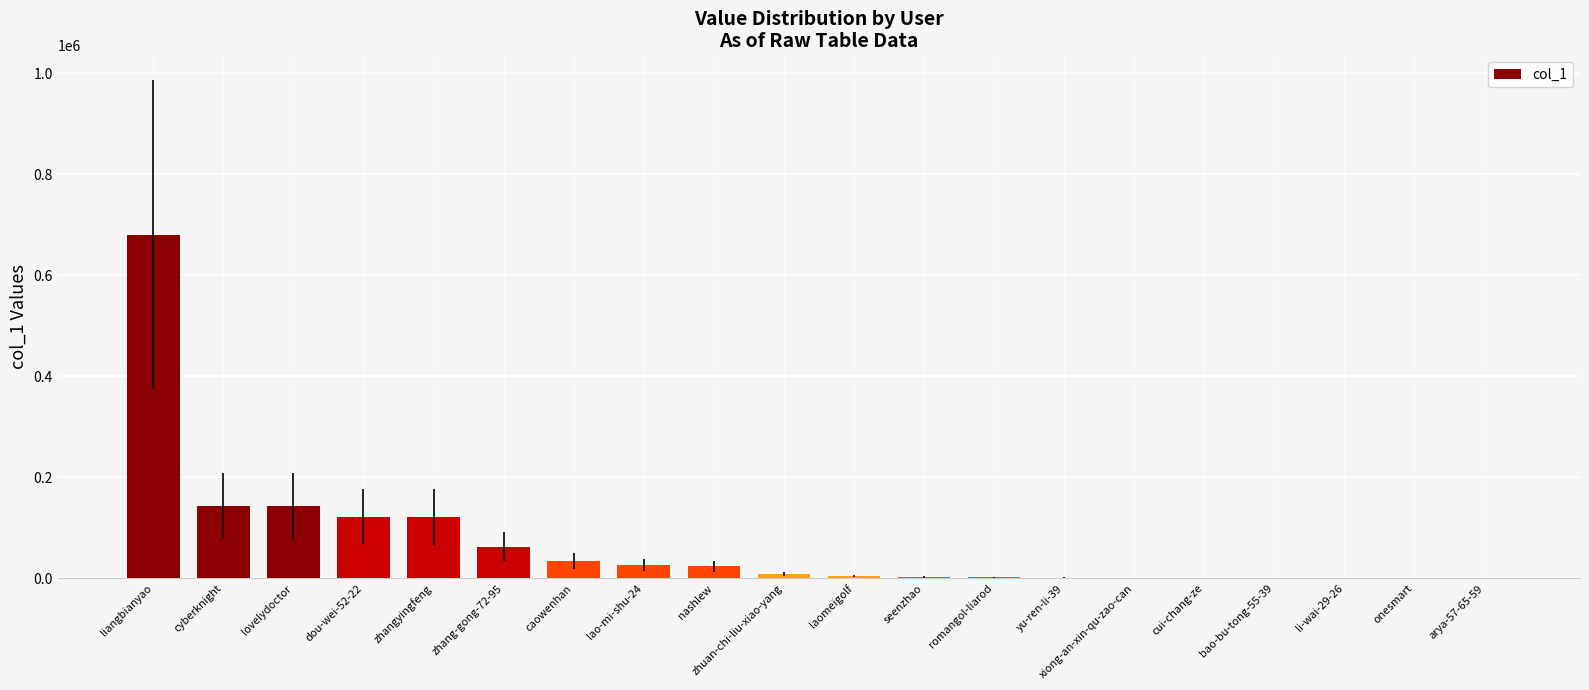

What is the greatest value displayed?

679878